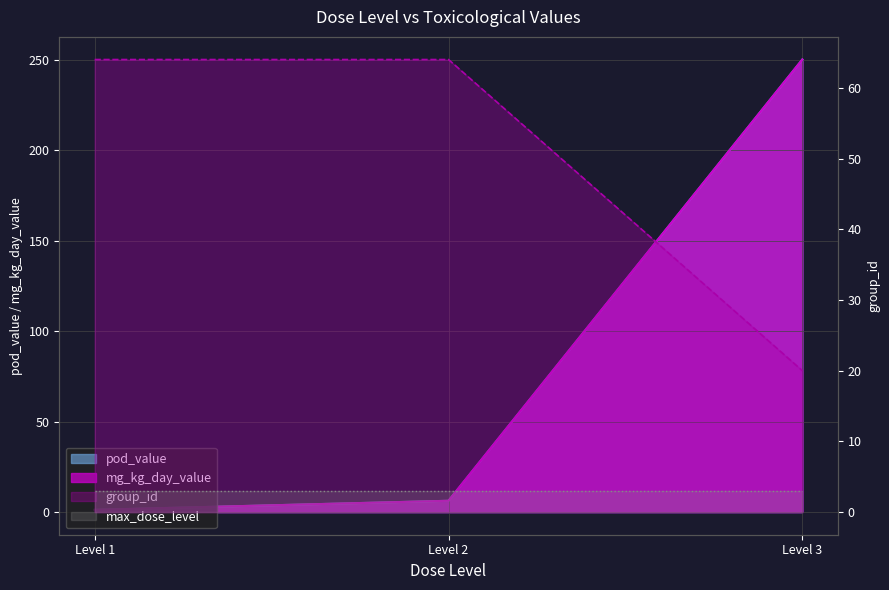

What is the value of the mg_kg_day_value point at the 3rd from the left?

250.0